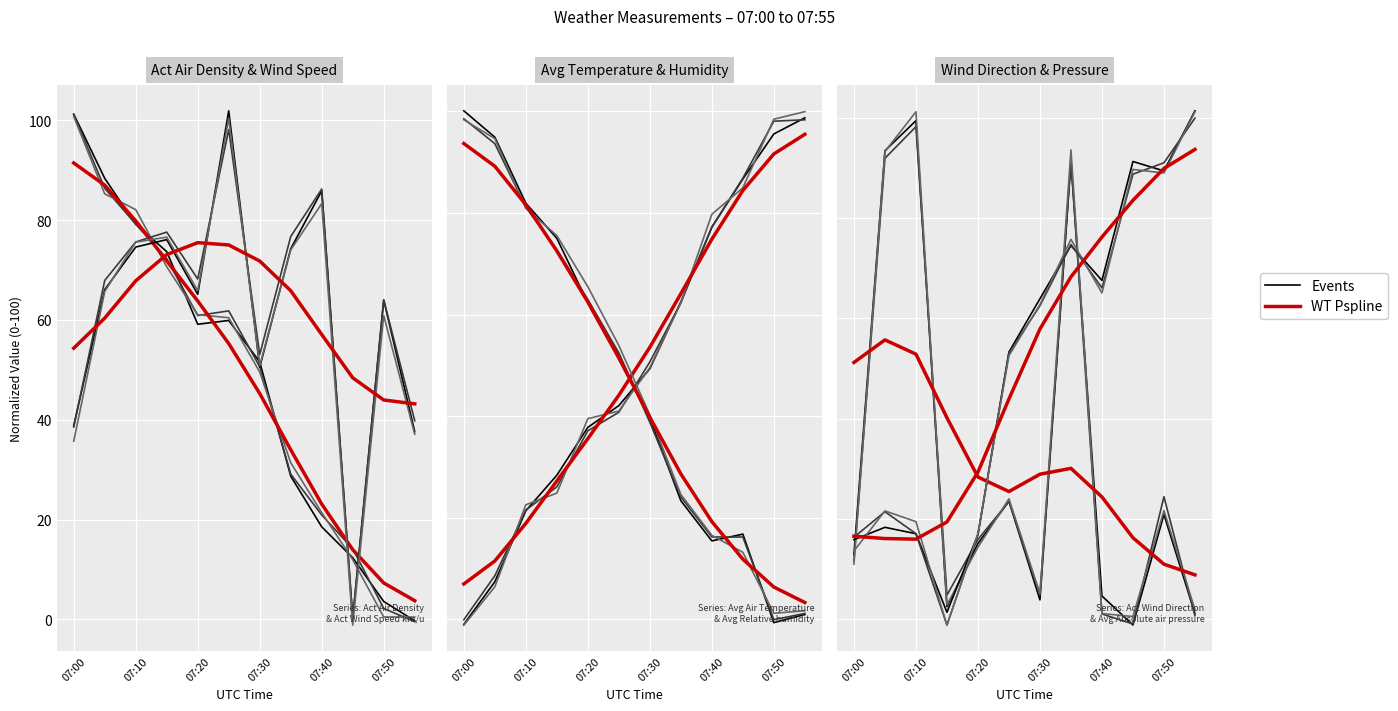

What is the sum of the WT Pspline values at 8 and 11?

33.1